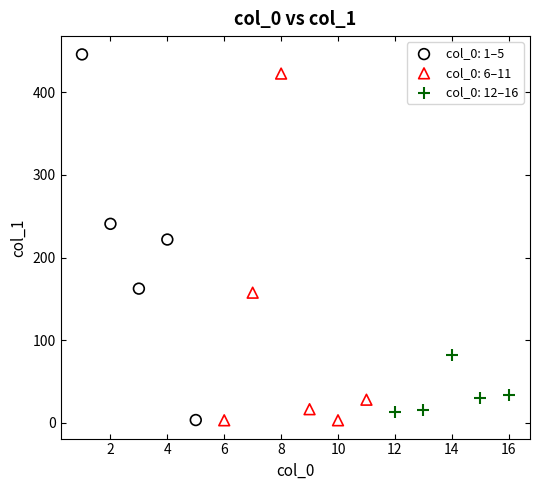

Which series contains the highest Y value?

col_0: 1–5